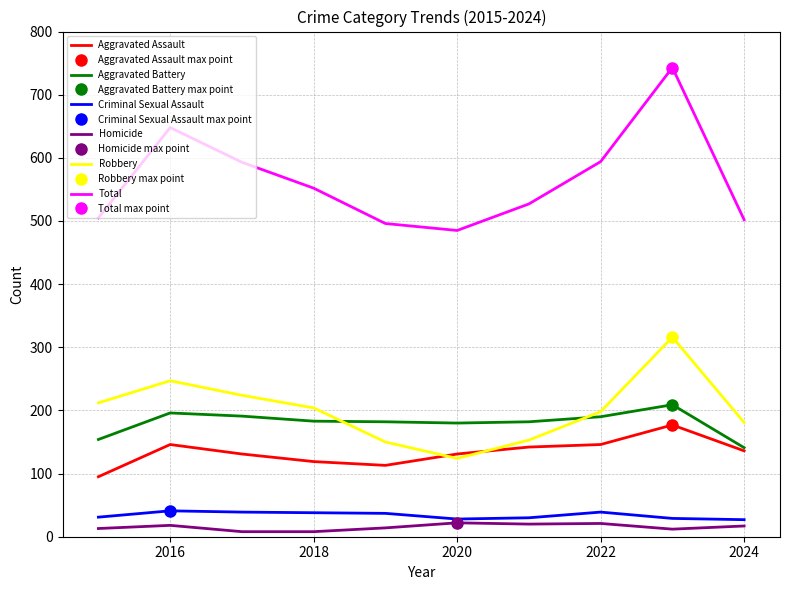

How many lines are shown in the chart?

6